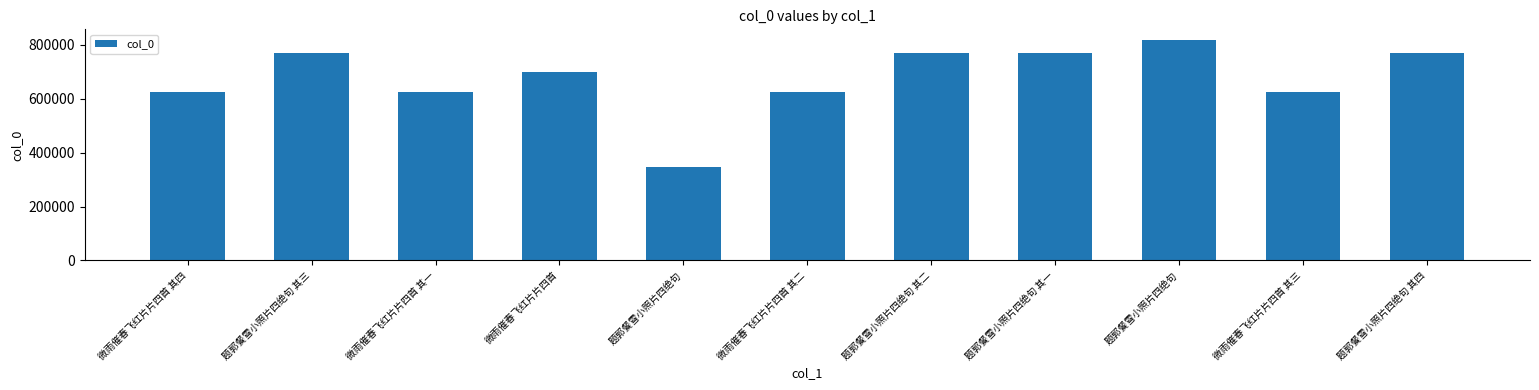

Reading left to right, list all the values displayed in this chart.

623220	770616	623217	699823	347079	623218	770615	770614	816535	623219	770617